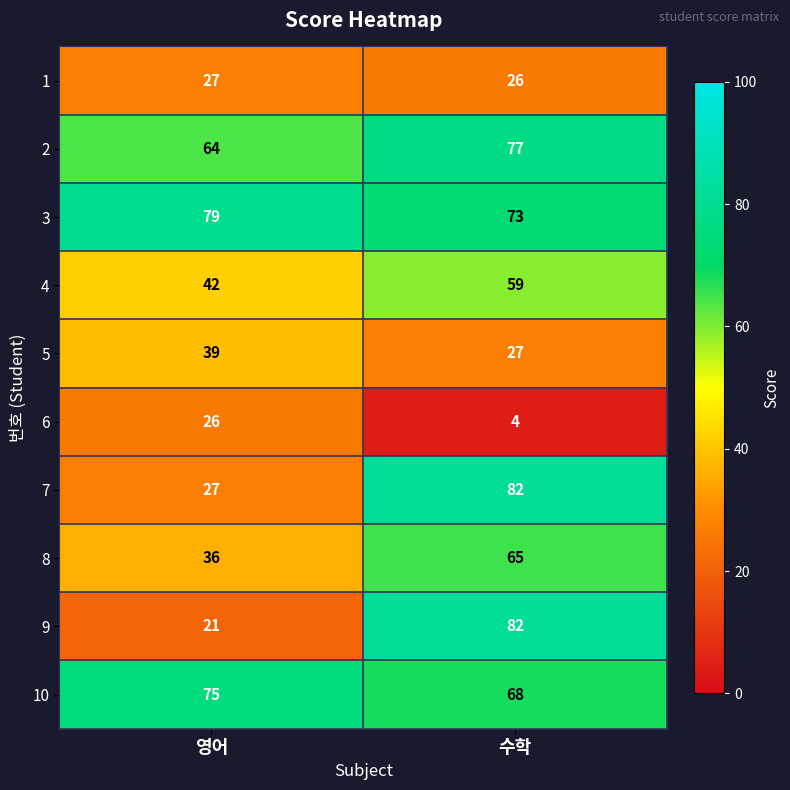

What is the minimum value for 10?

68